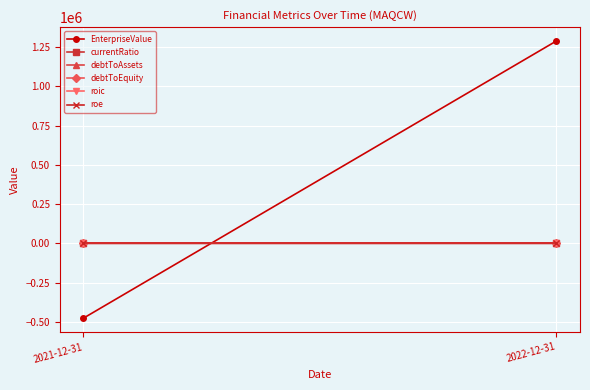

Is the value of roe at 2022-12-31 greater than the value of debtToEquity at 2021-12-31?

Yes